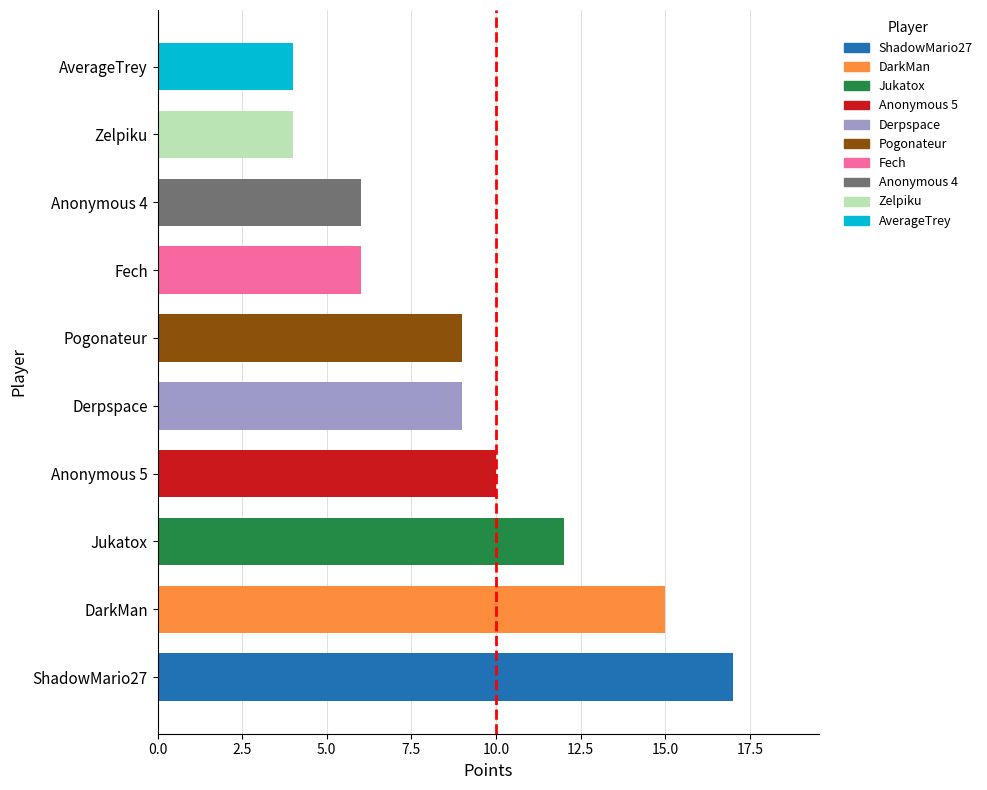

What is the smallest value displayed?

4